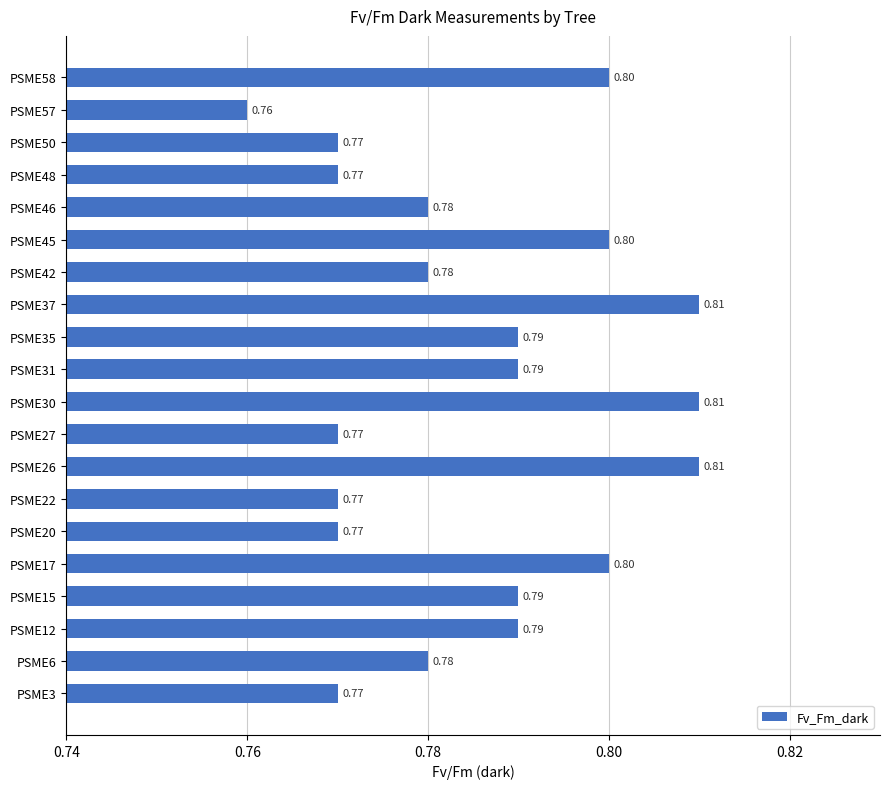

What is the sum of the values at PSME31 and PSME42?

1.6